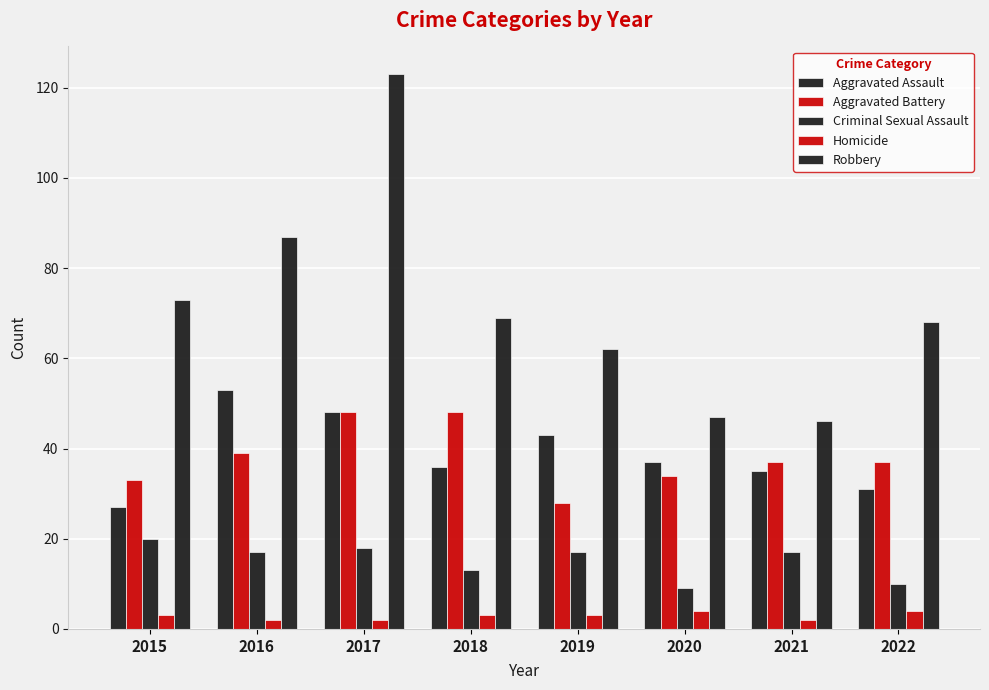

The value of Aggravated Battery at 2021 is 37. True or false?

True